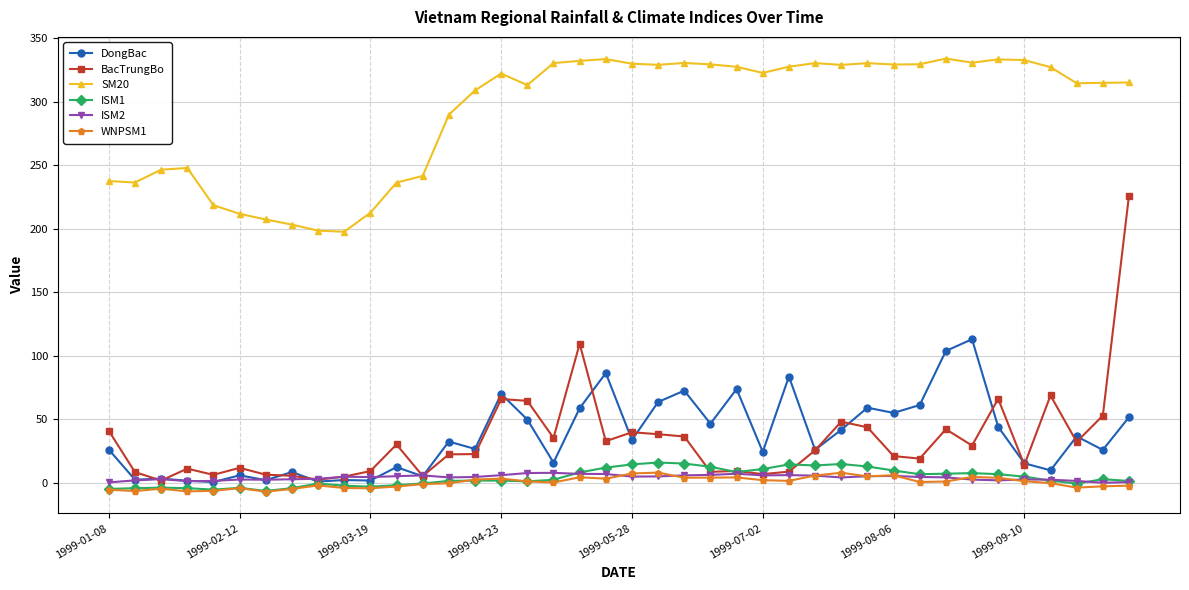

Which series has the widest spread of values?

BacTrungBo